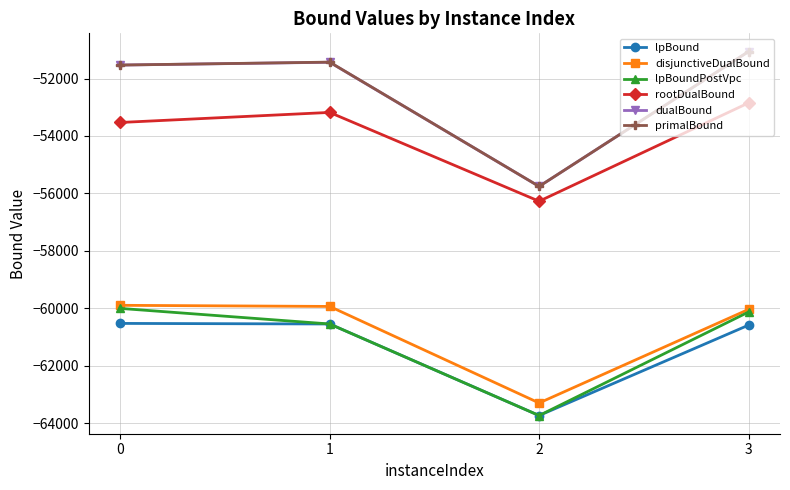

What are all the series names shown in the legend?

lpBound, disjunctiveDualBound, lpBoundPostVpc, rootDualBound, dualBound, primalBound